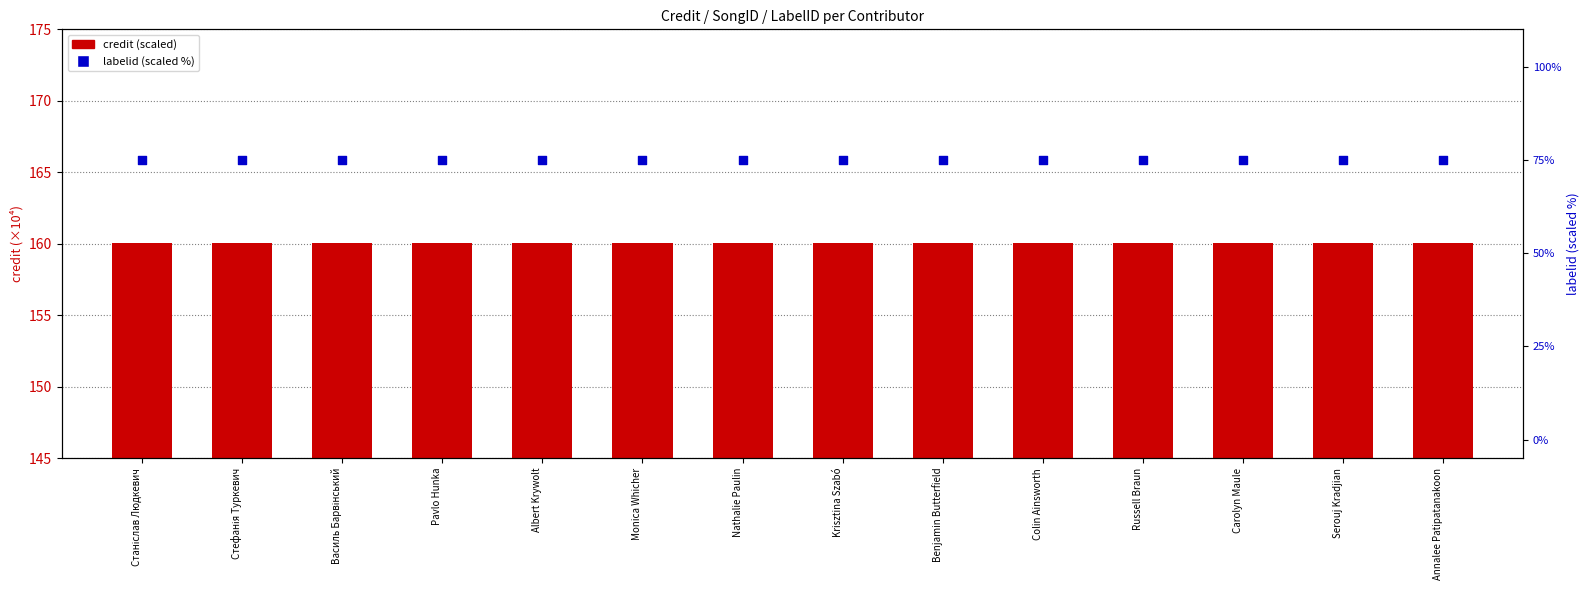

What are all the series names shown in the legend?

credit (scaled), labelid (scaled %)